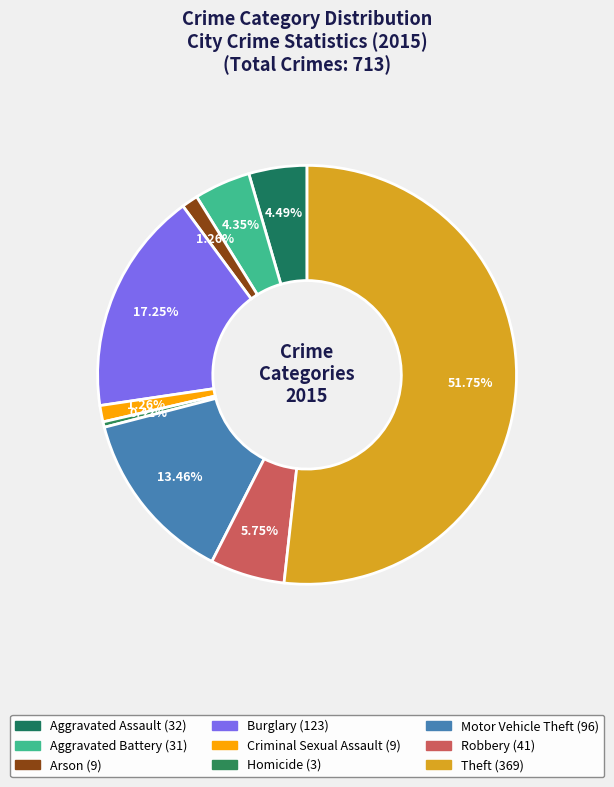

What is the smallest slice in the pie chart?

Homicide